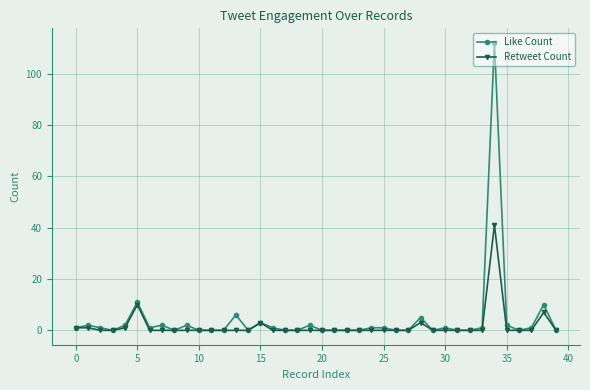

Which series has the largest range (max minus min)?

Like Count